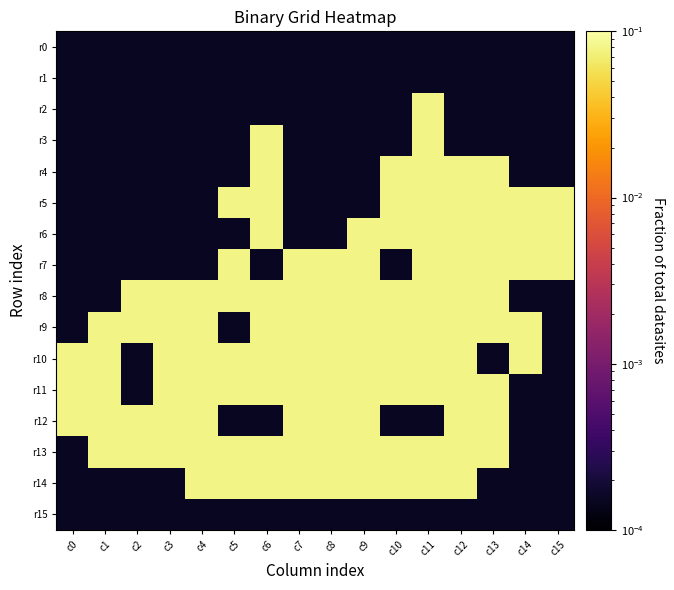

Reading left to right, extract all data points from this chart.

r0: c0=0.0	c1=0.0	c2=0.0	c3=0.0	c4=0.0	c5=0.0	c6=0.0	c7=0.0	c8=0.0	c9=0.0	c10=0.0	c11=0.0	c12=0.0	c13=0.0	c14=0.0	c15=0.0
r1: c0=0.0	c1=0.0	c2=0.0	c3=0.0	c4=0.0	c5=0.0	c6=0.0	c7=0.0	c8=0.0	c9=0.0	c10=0.0	c11=0.0	c12=0.0	c13=0.0	c14=0.0	c15=0.0
r2: c0=0.0	c1=0.0	c2=0.0	c3=0.0	c4=0.0	c5=0.0	c6=0.0	c7=0.0	c8=0.0	c9=0.0	c10=0.0	c11=0.1	c12=0.0	c13=0.0	c14=0.0	c15=0.0
r3: c0=0.0	c1=0.0	c2=0.0	c3=0.0	c4=0.0	c5=0.0	c6=0.1	c7=0.0	c8=0.0	c9=0.0	c10=0.0	c11=0.1	c12=0.0	c13=0.0	c14=0.0	c15=0.0
r4: c0=0.0	c1=0.0	c2=0.0	c3=0.0	c4=0.0	c5=0.0	c6=0.1	c7=0.0	c8=0.0	c9=0.0	c10=0.1	c11=0.1	c12=0.1	c13=0.1	c14=0.0	c15=0.0
r5: c0=0.0	c1=0.0	c2=0.0	c3=0.0	c4=0.0	c5=0.1	c6=0.1	c7=0.0	c8=0.0	c9=0.0	c10=0.1	c11=0.1	c12=0.1	c13=0.1	c14=0.1	c15=0.1
r6: c0=0.0	c1=0.0	c2=0.0	c3=0.0	c4=0.0	c5=0.0	c6=0.1	c7=0.0	c8=0.0	c9=0.1	c10=0.1	c11=0.1	c12=0.1	c13=0.1	c14=0.1	c15=0.1
r7: c0=0.0	c1=0.0	c2=0.0	c3=0.0	c4=0.0	c5=0.1	c6=0.0	c7=0.1	c8=0.1	c9=0.1	c10=0.0	c11=0.1	c12=0.1	c13=0.1	c14=0.1	c15=0.1
r8: c0=0.0	c1=0.0	c2=0.1	c3=0.1	c4=0.1	c5=0.1	c6=0.1	c7=0.1	c8=0.1	c9=0.1	c10=0.1	c11=0.1	c12=0.1	c13=0.1	c14=0.0	c15=0.0
r9: c0=0.0	c1=0.1	c2=0.1	c3=0.1	c4=0.1	c5=0.0	c6=0.1	c7=0.1	c8=0.1	c9=0.1	c10=0.1	c11=0.1	c12=0.1	c13=0.1	c14=0.1	c15=0.0
r10: c0=0.1	c1=0.1	c2=0.0	c3=0.1	c4=0.1	c5=0.1	c6=0.1	c7=0.1	c8=0.1	c9=0.1	c10=0.1	c11=0.1	c12=0.1	c13=0.0	c14=0.1	c15=0.0
r11: c0=0.1	c1=0.1	c2=0.0	c3=0.1	c4=0.1	c5=0.1	c6=0.1	c7=0.1	c8=0.1	c9=0.1	c10=0.1	c11=0.1	c12=0.1	c13=0.1	c14=0.0	c15=0.0
r12: c0=0.1	c1=0.1	c2=0.1	c3=0.1	c4=0.1	c5=0.0	c6=0.0	c7=0.1	c8=0.1	c9=0.1	c10=0.0	c11=0.0	c12=0.1	c13=0.1	c14=0.0	c15=0.0
r13: c0=0.0	c1=0.1	c2=0.1	c3=0.1	c4=0.1	c5=0.1	c6=0.1	c7=0.1	c8=0.1	c9=0.1	c10=0.1	c11=0.1	c12=0.1	c13=0.1	c14=0.0	c15=0.0
r14: c0=0.0	c1=0.0	c2=0.0	c3=0.0	c4=0.1	c5=0.1	c6=0.1	c7=0.1	c8=0.1	c9=0.1	c10=0.1	c11=0.1	c12=0.1	c13=0.0	c14=0.0	c15=0.0
r15: c0=0.0	c1=0.0	c2=0.0	c3=0.0	c4=0.0	c5=0.0	c6=0.0	c7=0.0	c8=0.0	c9=0.0	c10=0.0	c11=0.0	c12=0.0	c13=0.0	c14=0.0	c15=0.0